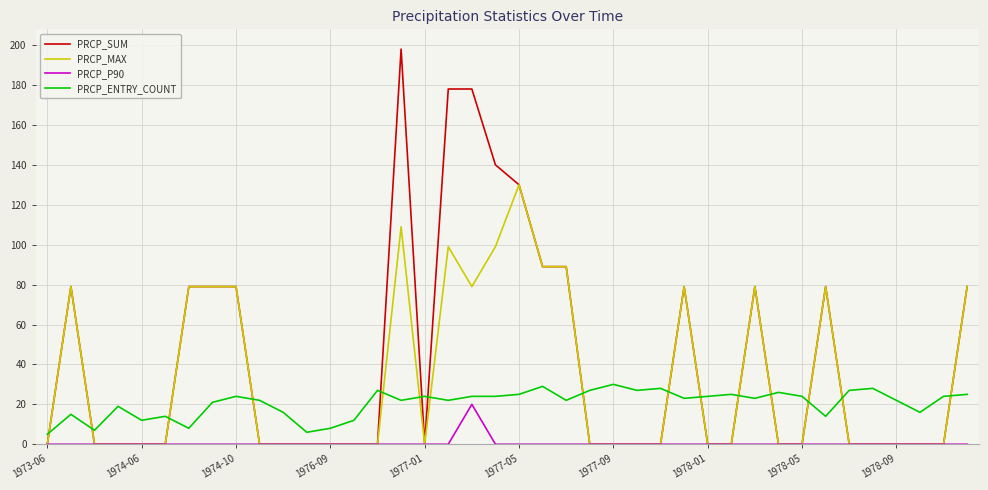

Which series has the largest range (max minus min)?

PRCP_SUM